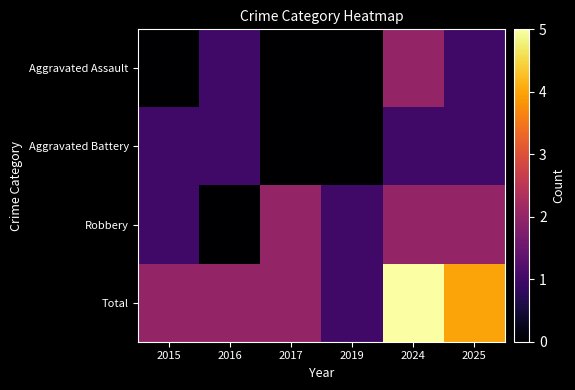

Which series has the widest spread of values?

Total